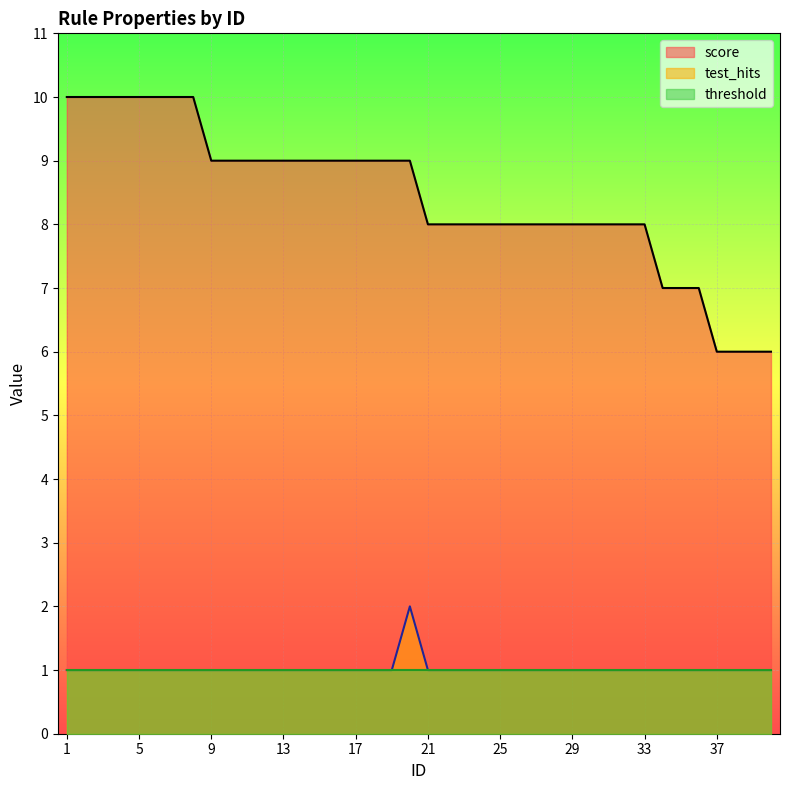

Is it true that score equals 12 at 27?

False